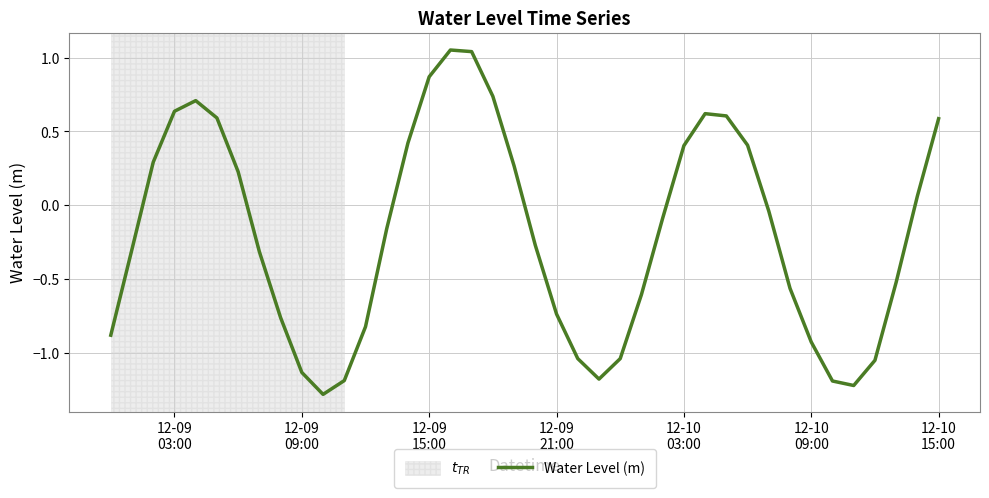

Count the number of values greater than 0.

17